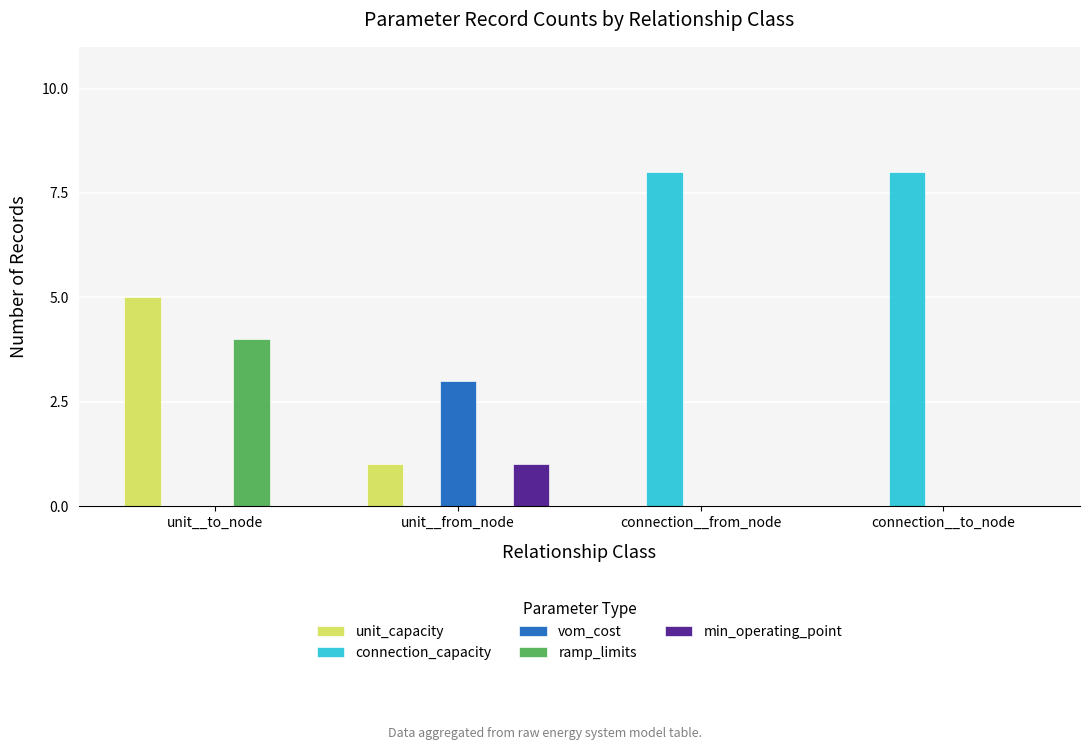

What is the average value of the unit_capacity series?

2